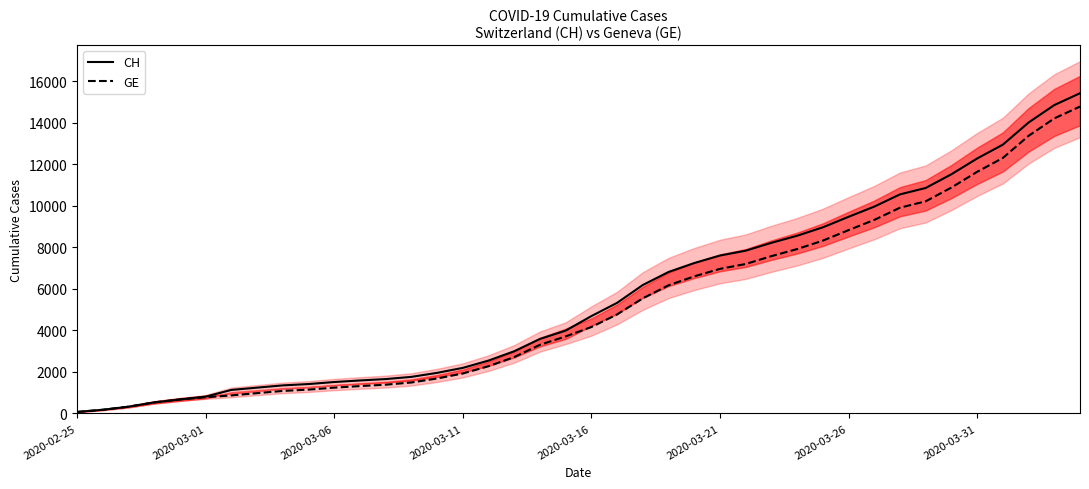

The value of CH at 28 is 8564. True or false?

True